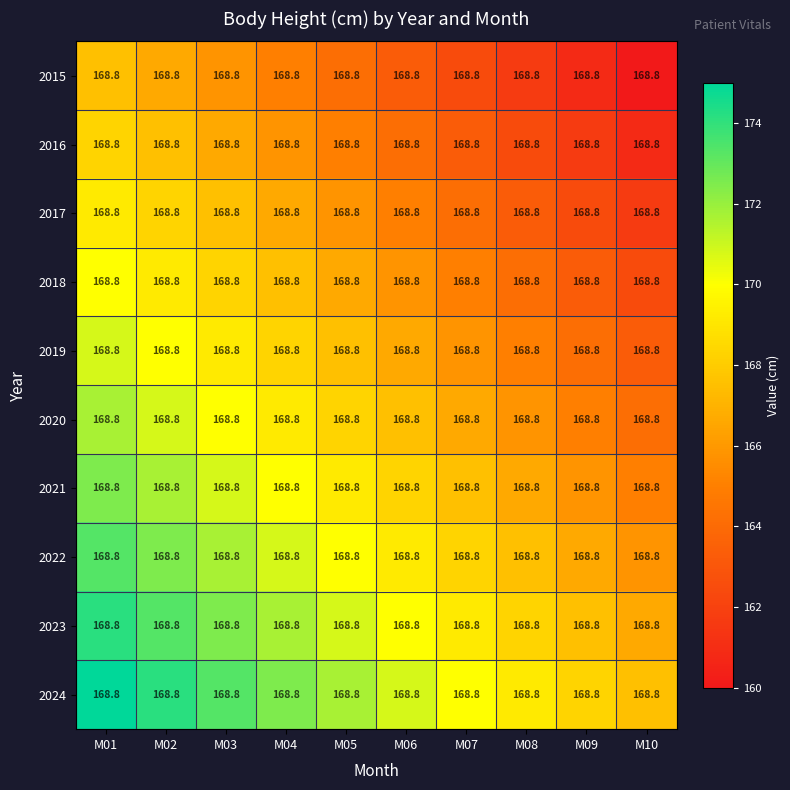

Where does the 2016 series first go above 165?

M01